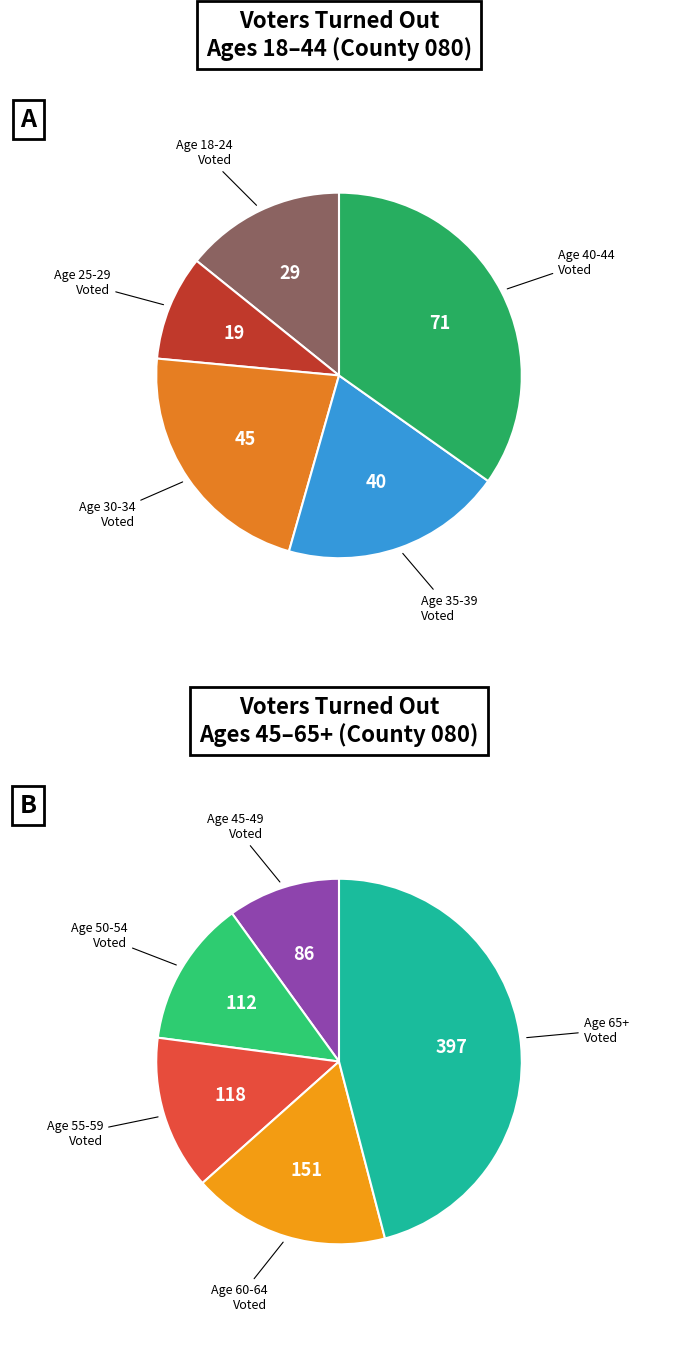

What is the change in value from 30-34 to 40-44?

+26